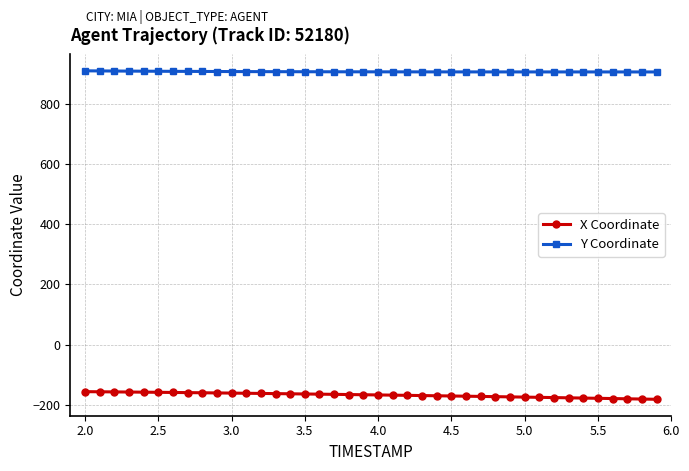

What are all the series names shown in the legend?

X Coordinate, Y Coordinate